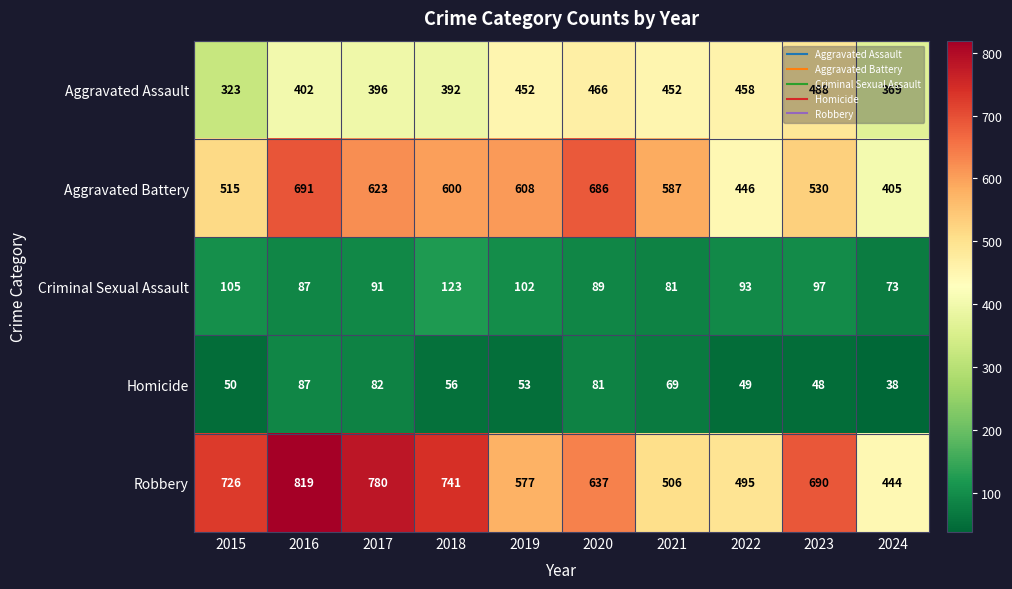

The value of Criminal Sexual Assault at 2015 is 105. True or false?

True